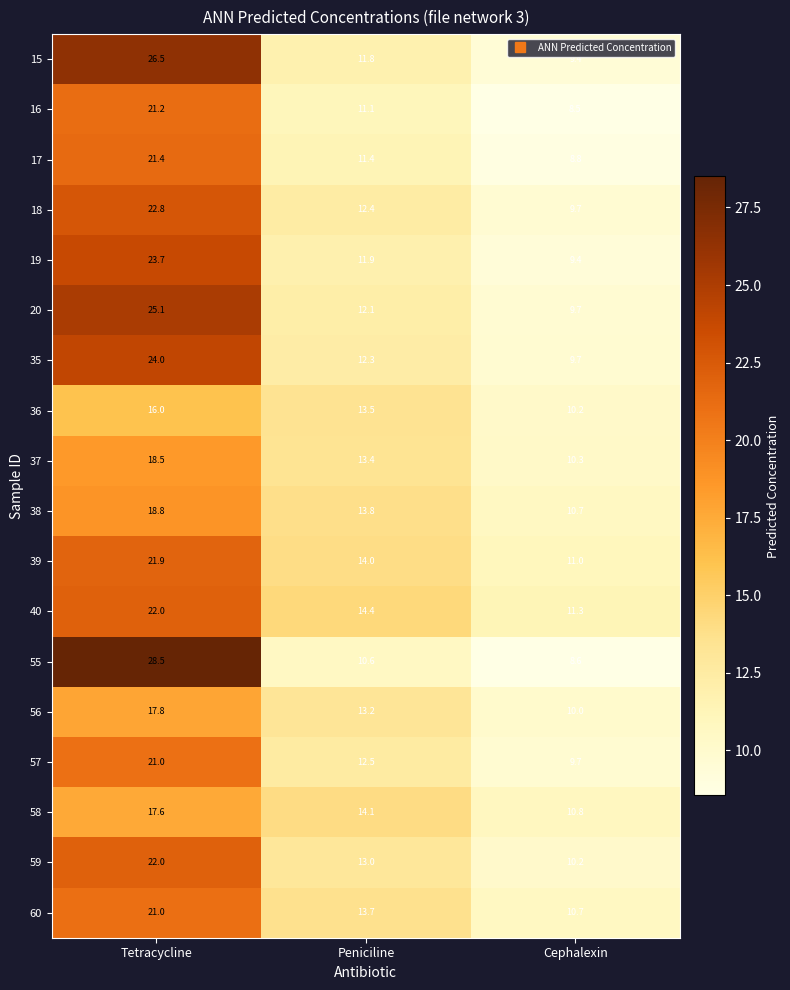

The 18 series shows 22.8 at Tetracycline. True or false?

True